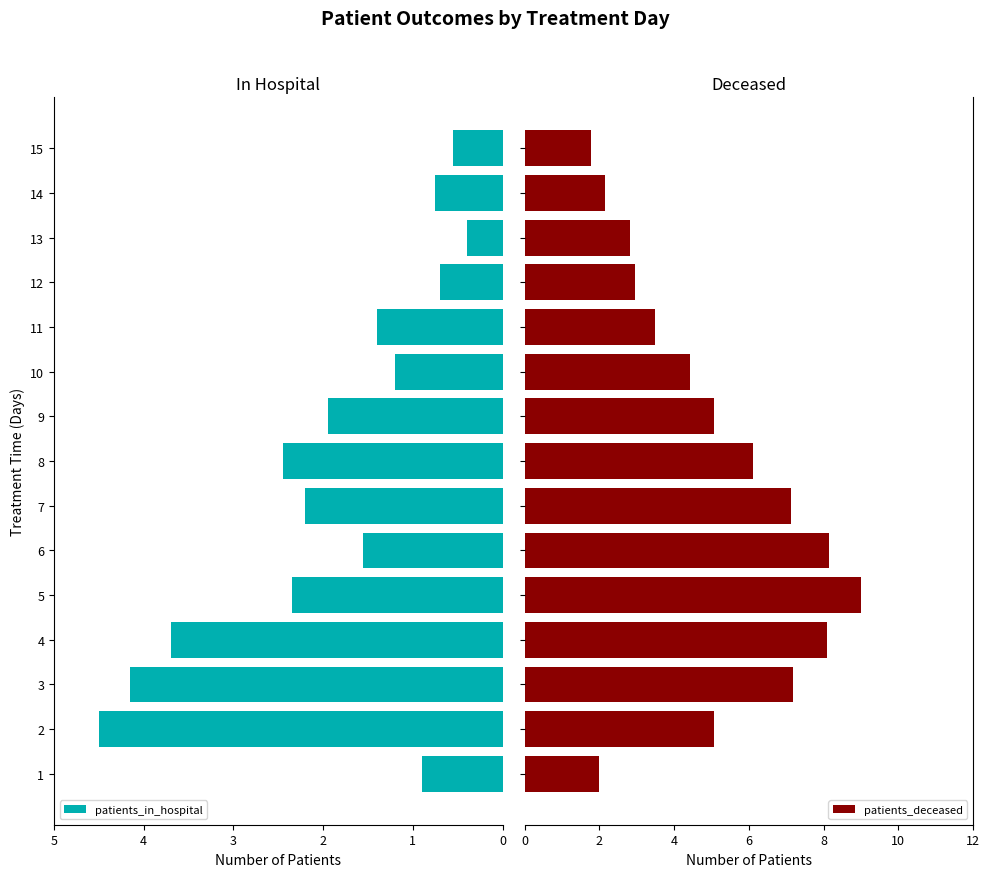

What is the difference between the maximum and minimum values in the patients_deceased series?

7.2